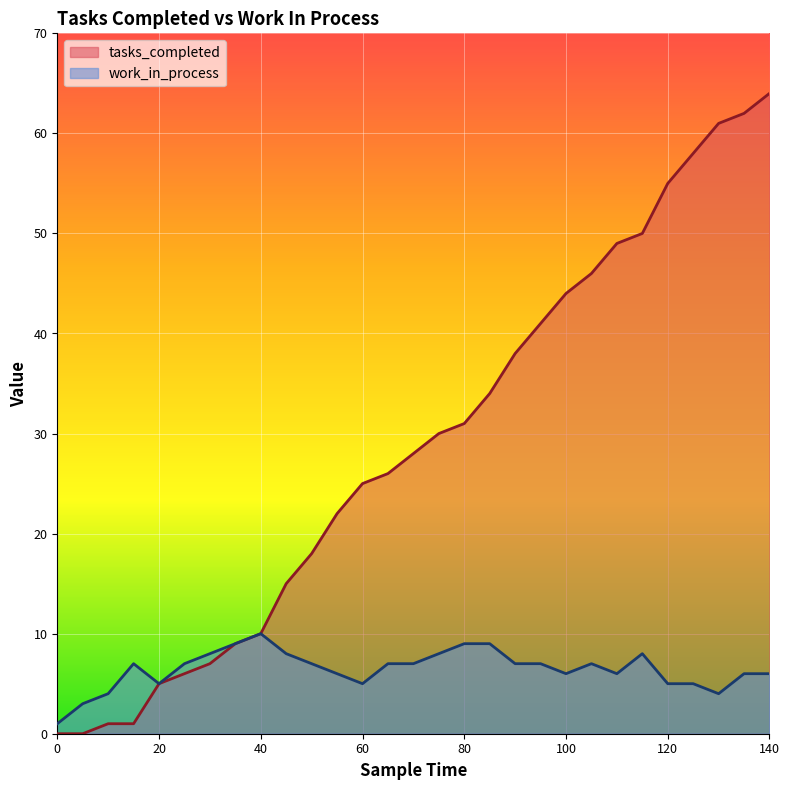

What value does the work_in_process series have at 125?

5